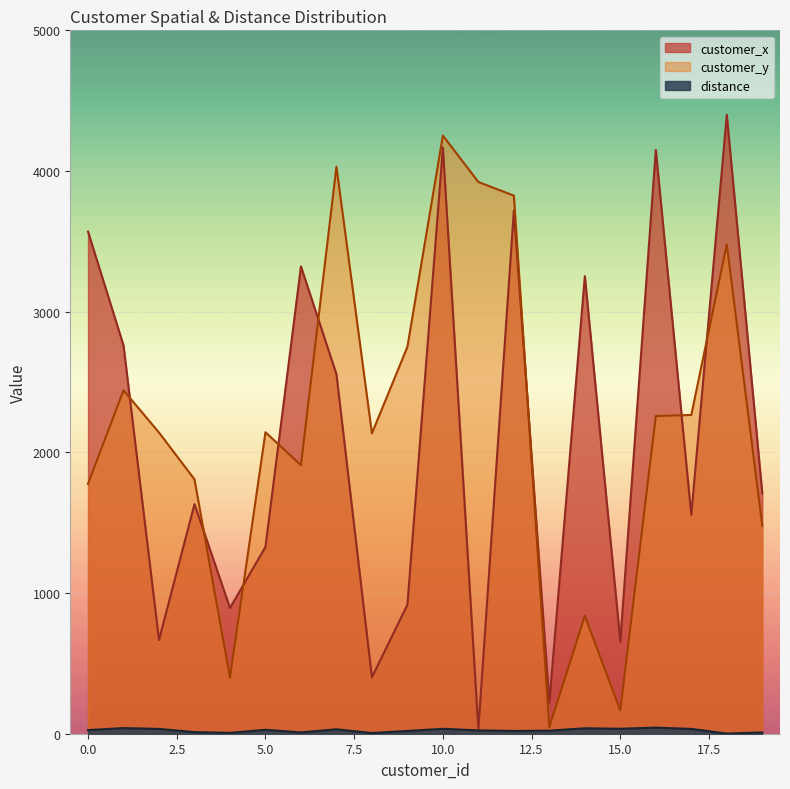

List the series in order of their peak value, highest first.

customer_x, customer_y, distance